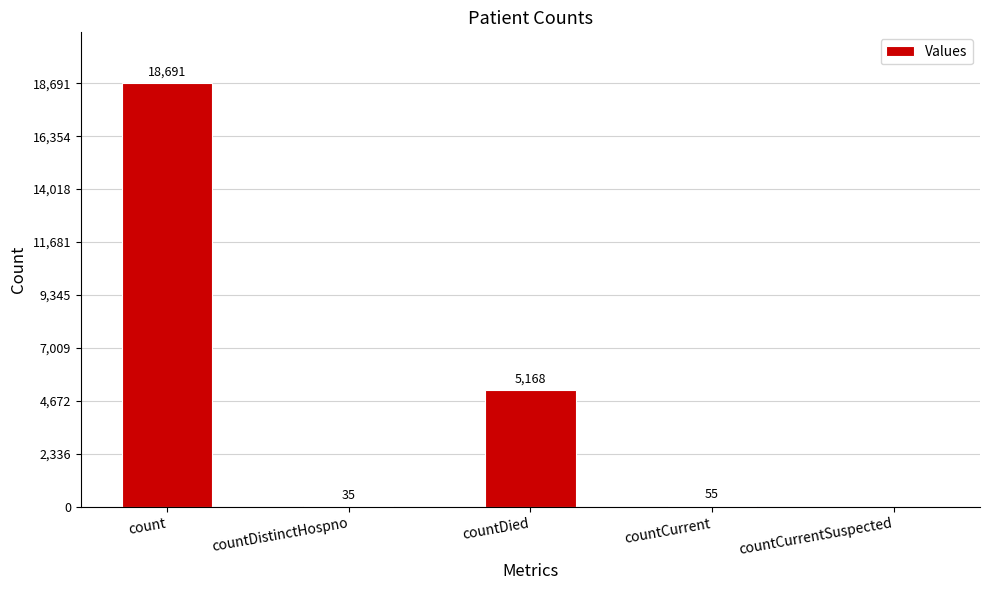

How many values are above zero?

4